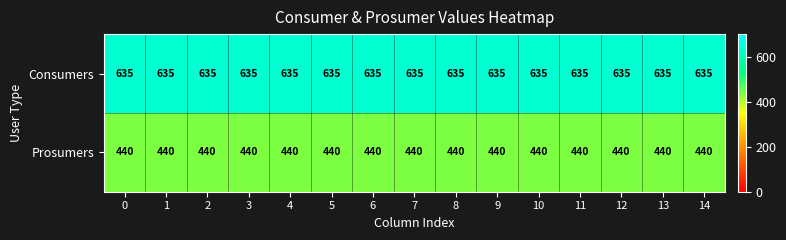

The Consumers series shows 152 at 2. True or false?

False